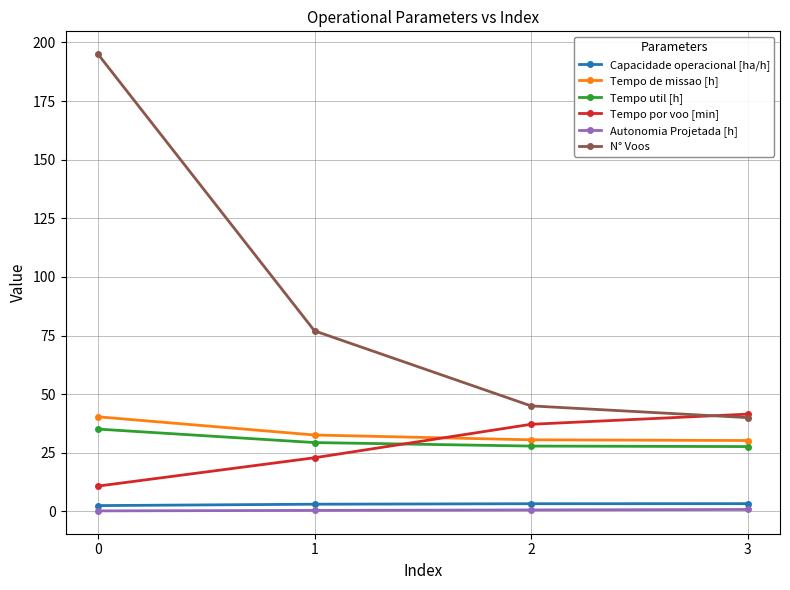

List the labels in order of N° Voos value, largest first.

0, 1, 2, 3